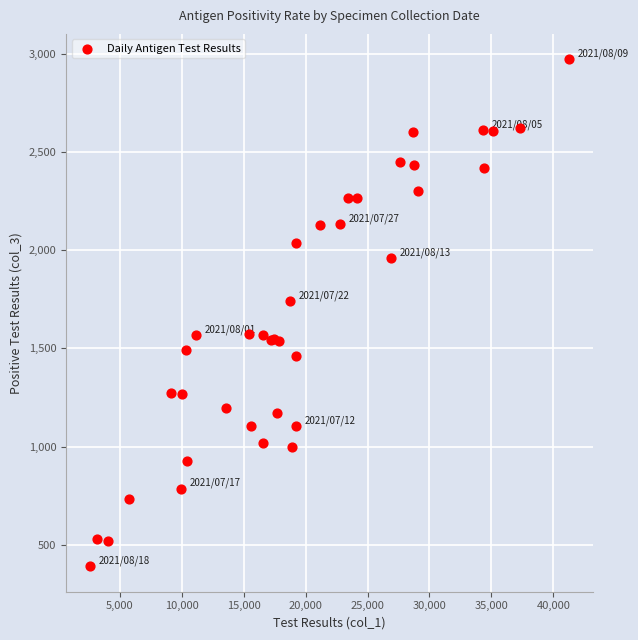

What Y value in the scatter plot is closest to 1681?

1741